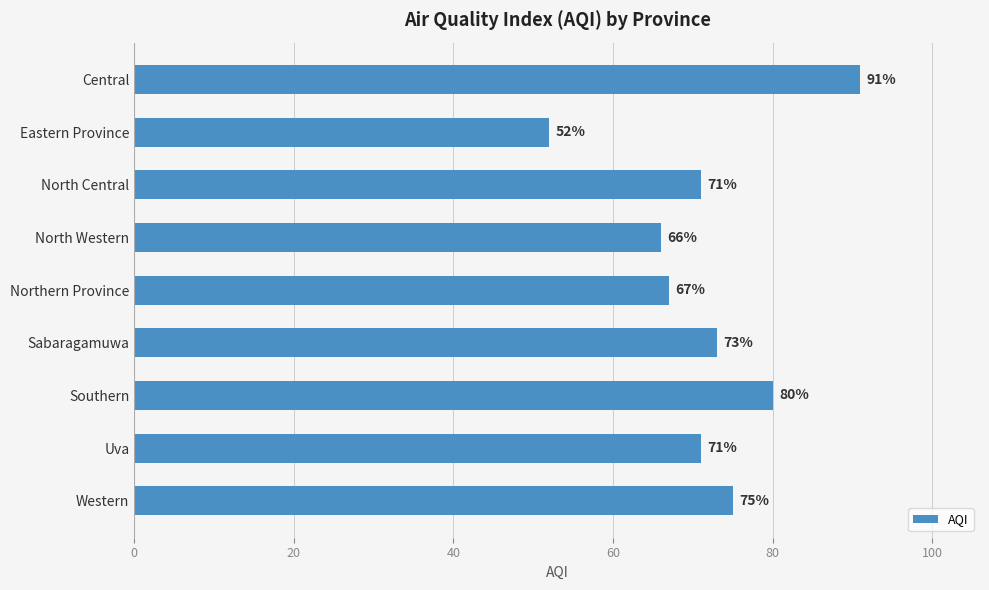

What is the smallest value displayed?

52